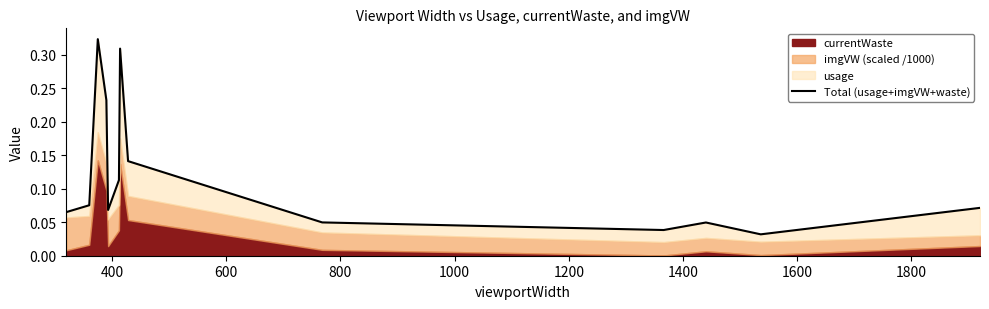

What is the sum of all values?

1.6